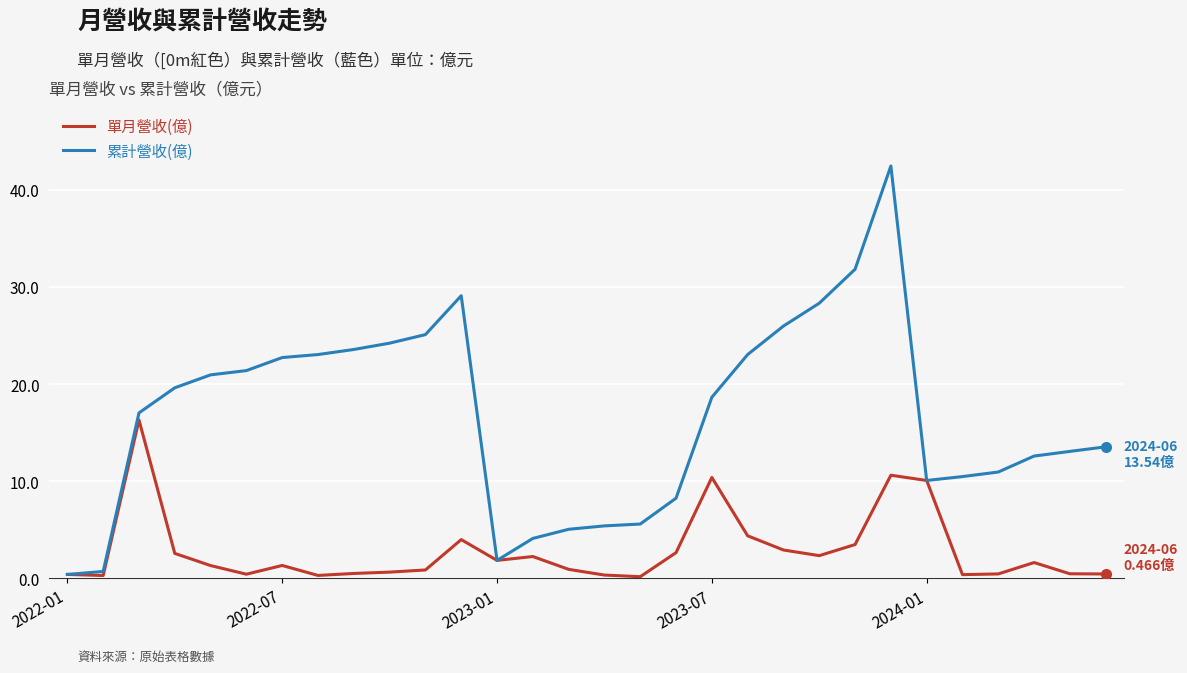

What is the sum of all 單月營收(億) values?

85.0